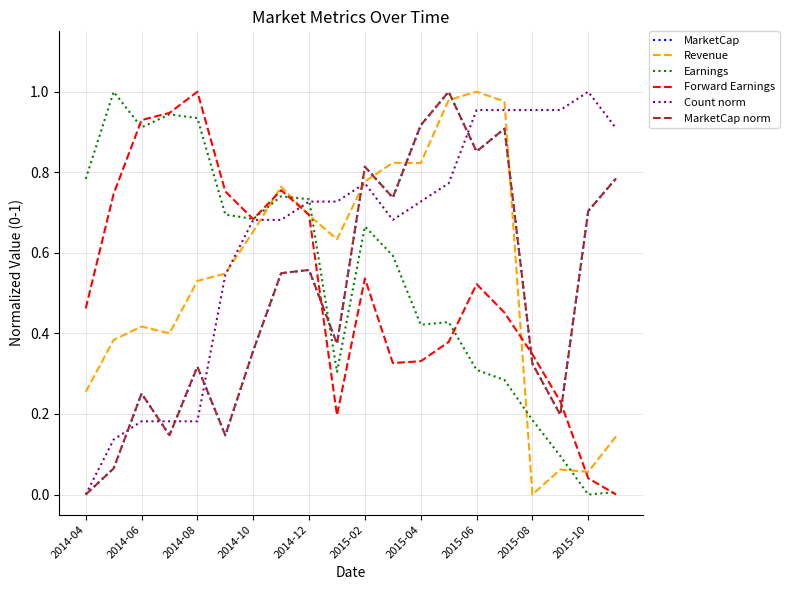

True or false: Revenue and Earnings cross at least once.

True